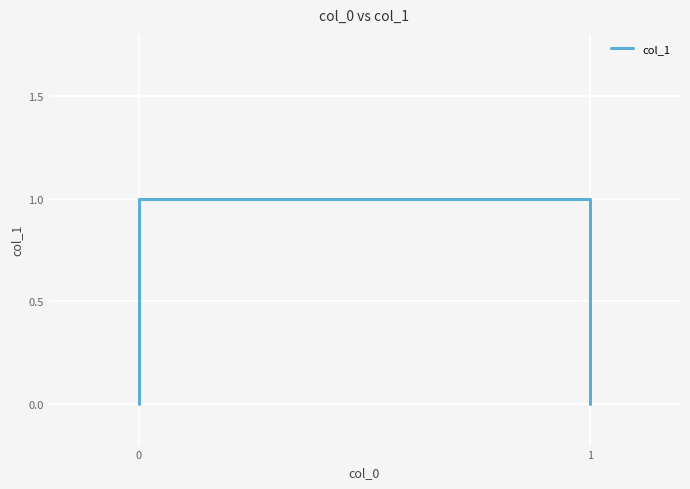

Count the values in the range 0 to 1.

4